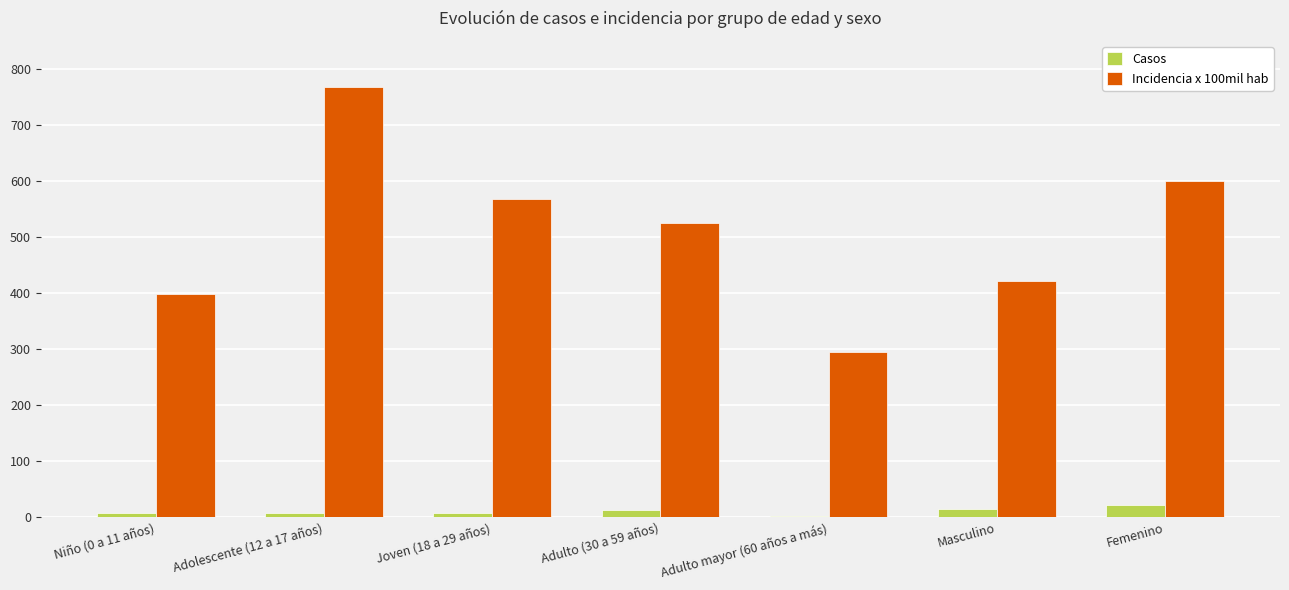

At which category is the sum across all series the highest?

Adolescente (12 a 17 años)